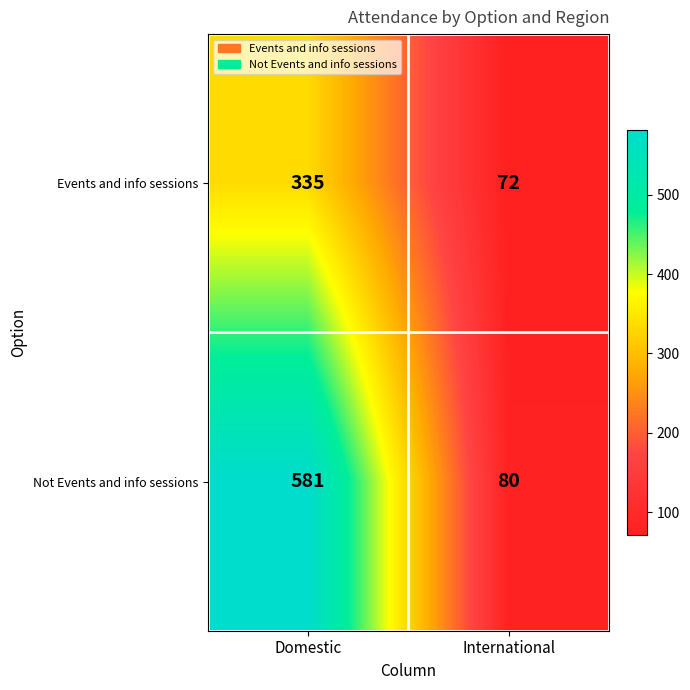

What is the sum of the Not Events and info sessions values at Domestic and International?

661